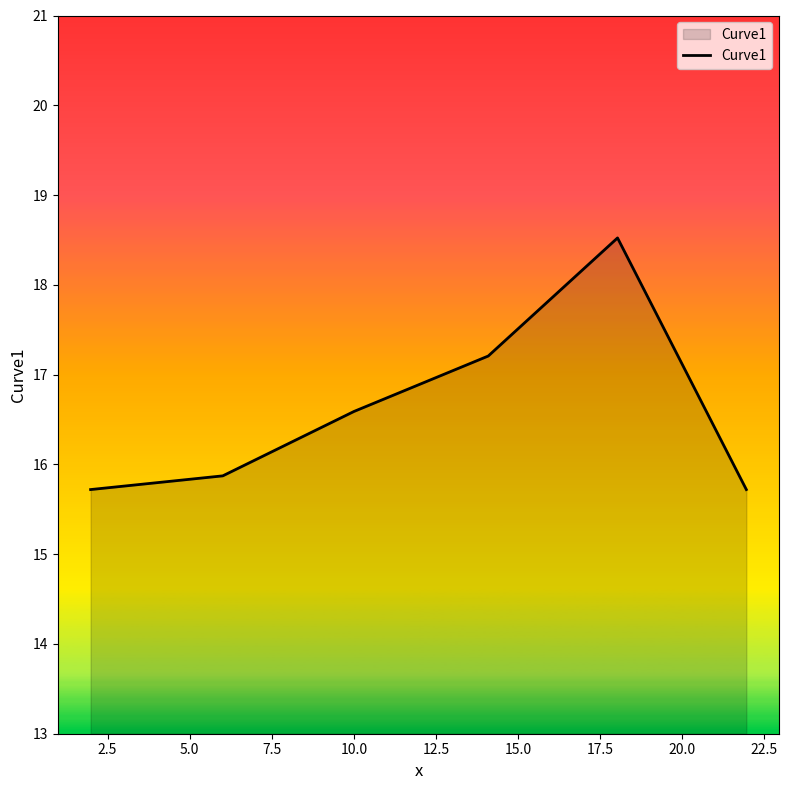

Reading right to left, extract all data points from this chart.

15.7	18.5	17.2	16.6	15.9	15.7